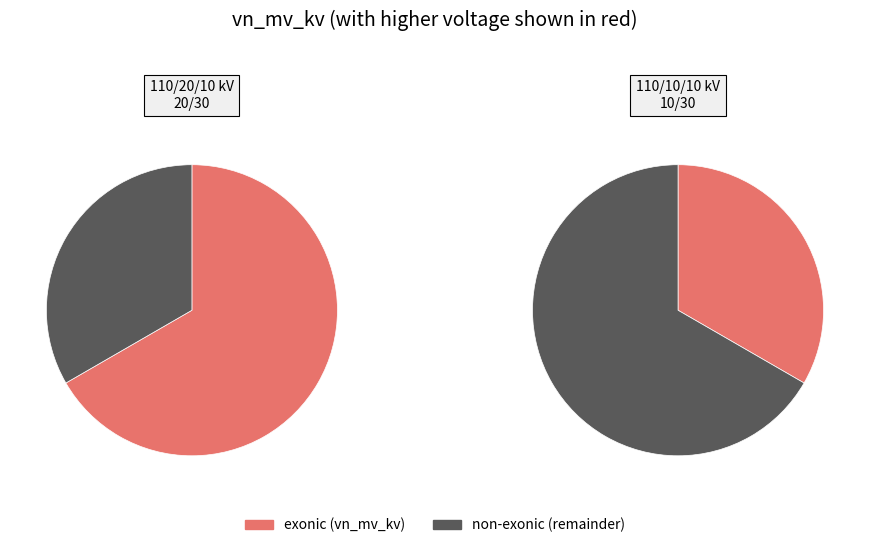

How many slices are in this pie chart?

2